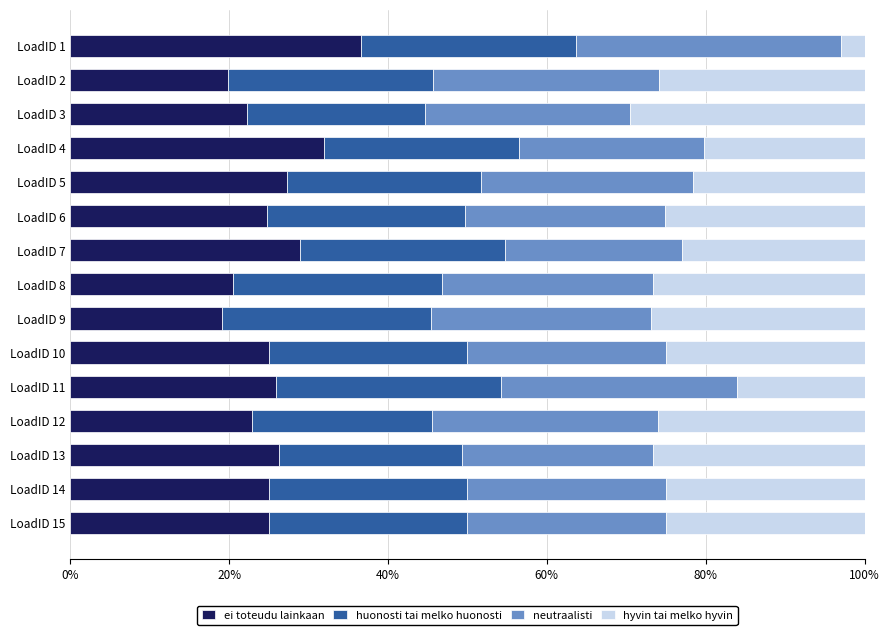

What is the approximate value of ei toteudu lainkaan at LoadID 7?

28.9